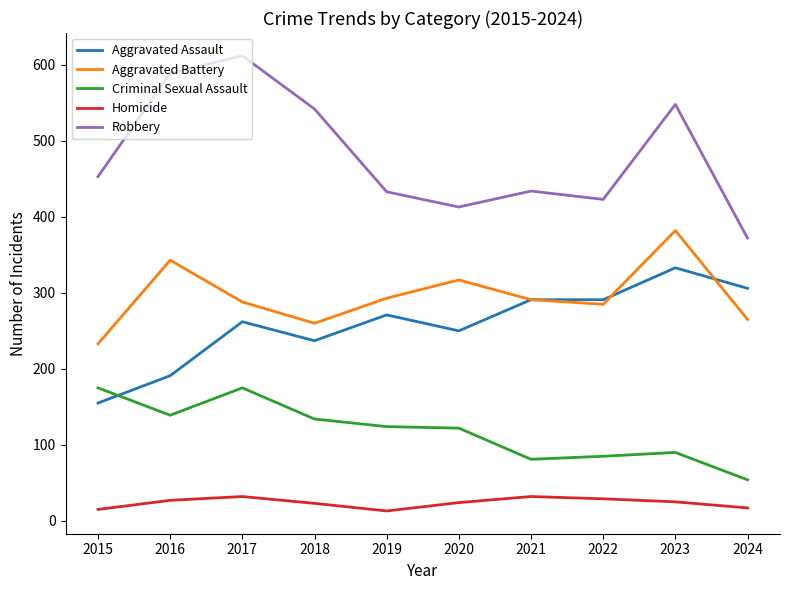

Which series has the largest total across all categories?

Robbery